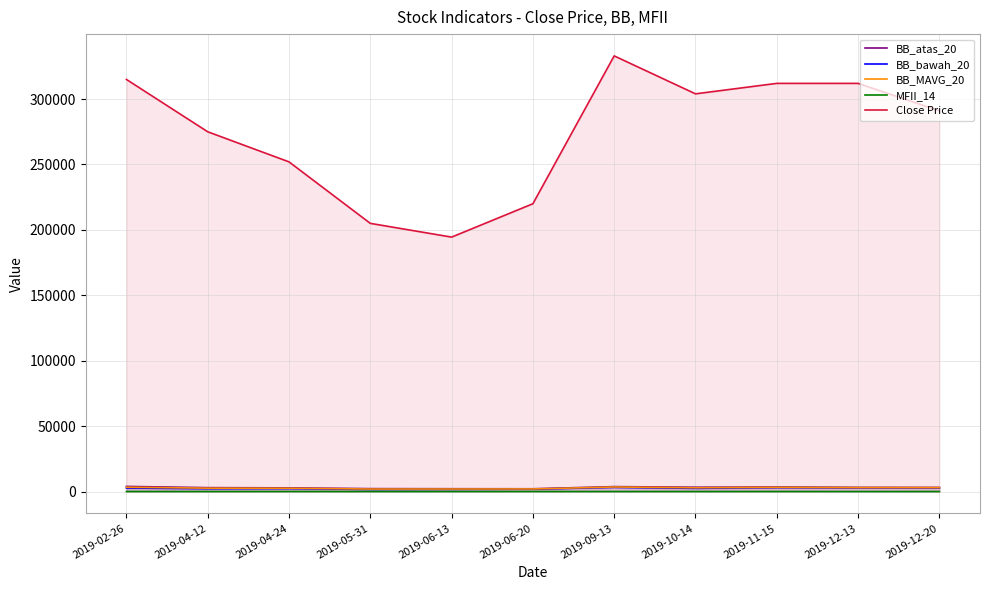

Which category has the lowest value across all series?

2019-09-13